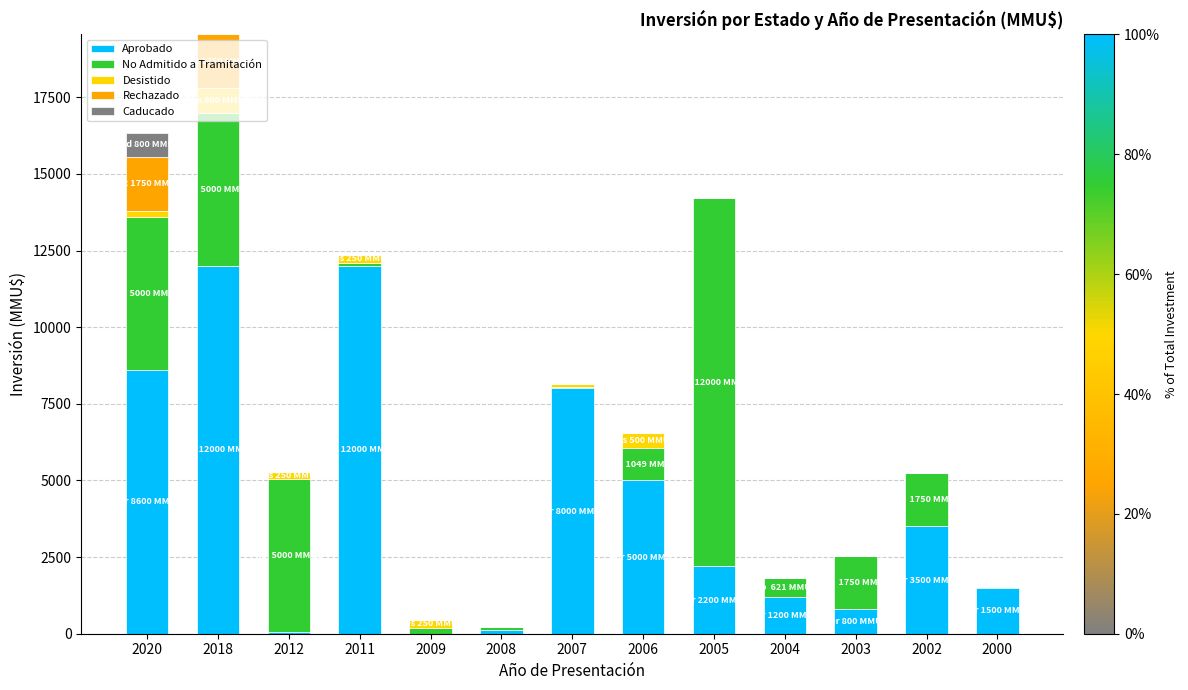

What is the maximum value for Aprobado?

12000